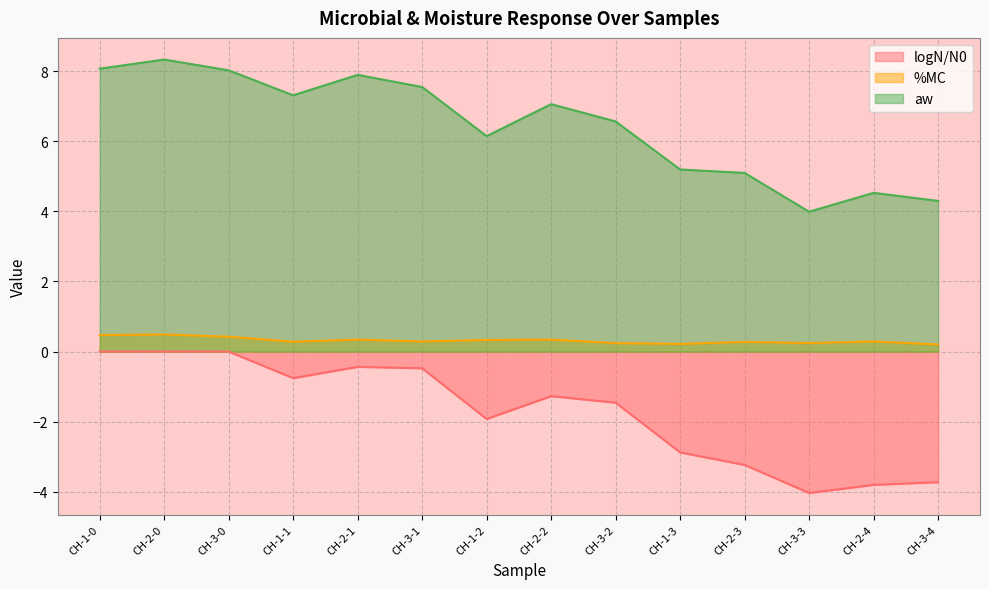

True or false: aw has a value of 7.1 at CH-2-2.

True